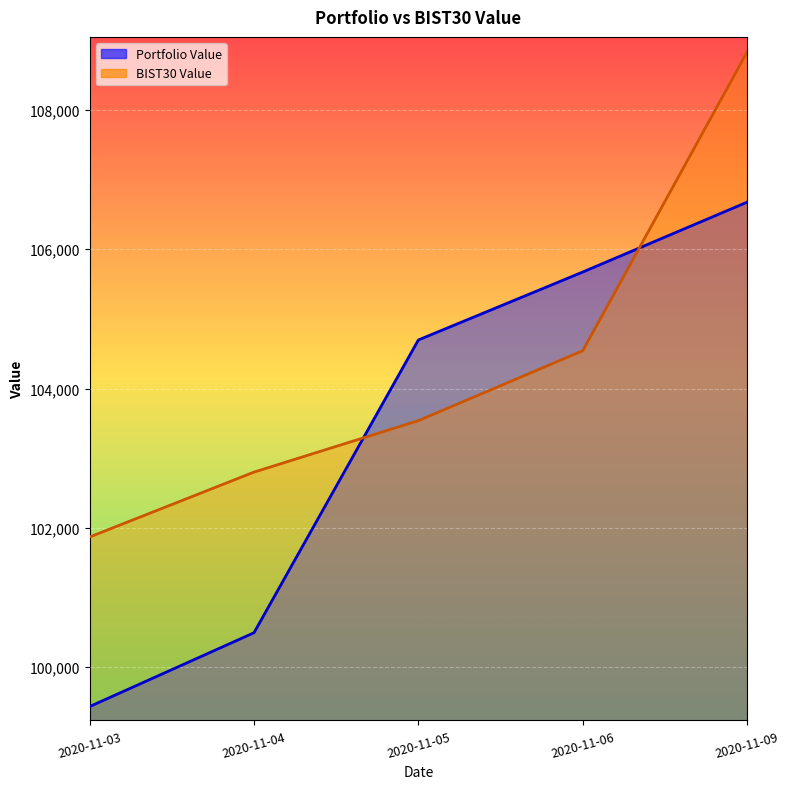

Which category has the highest value in the BIST30 Value series?

2020-11-09